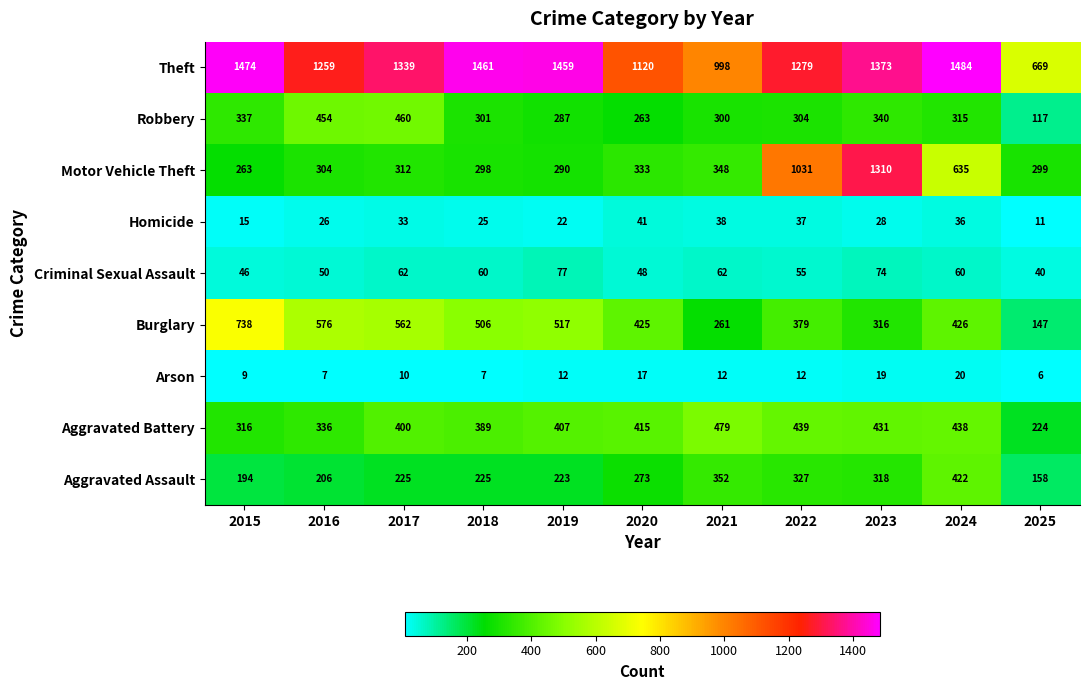

True or false: Arson has a value of 2 at 2019.

False